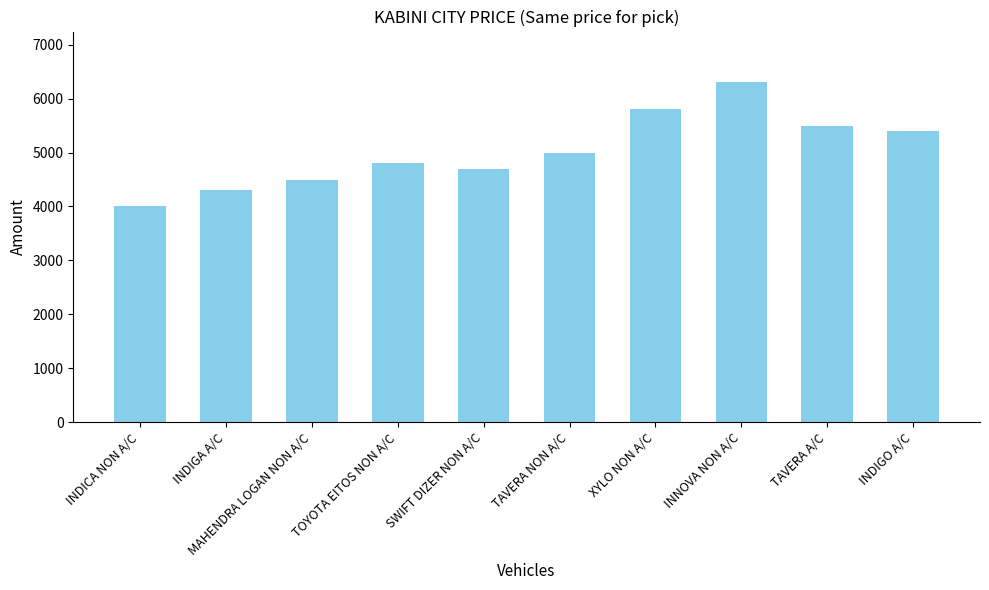

What is the label of the 9th bar from the right?

INDIGA A/C